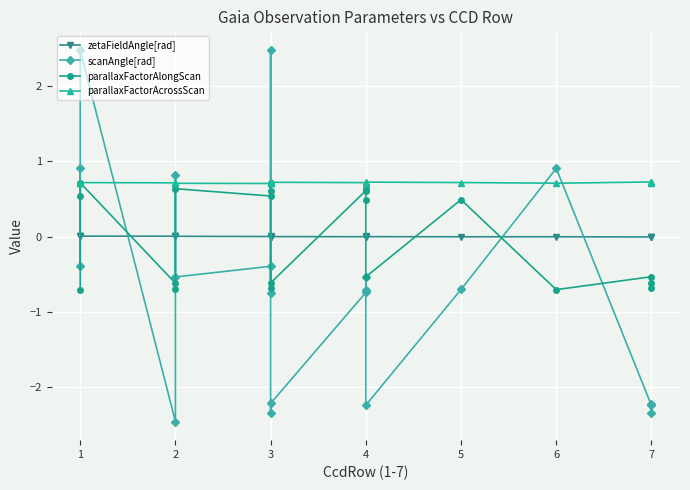

True or false: scanAngle[rad] and parallaxFactorAcrossScan cross at least once.

True